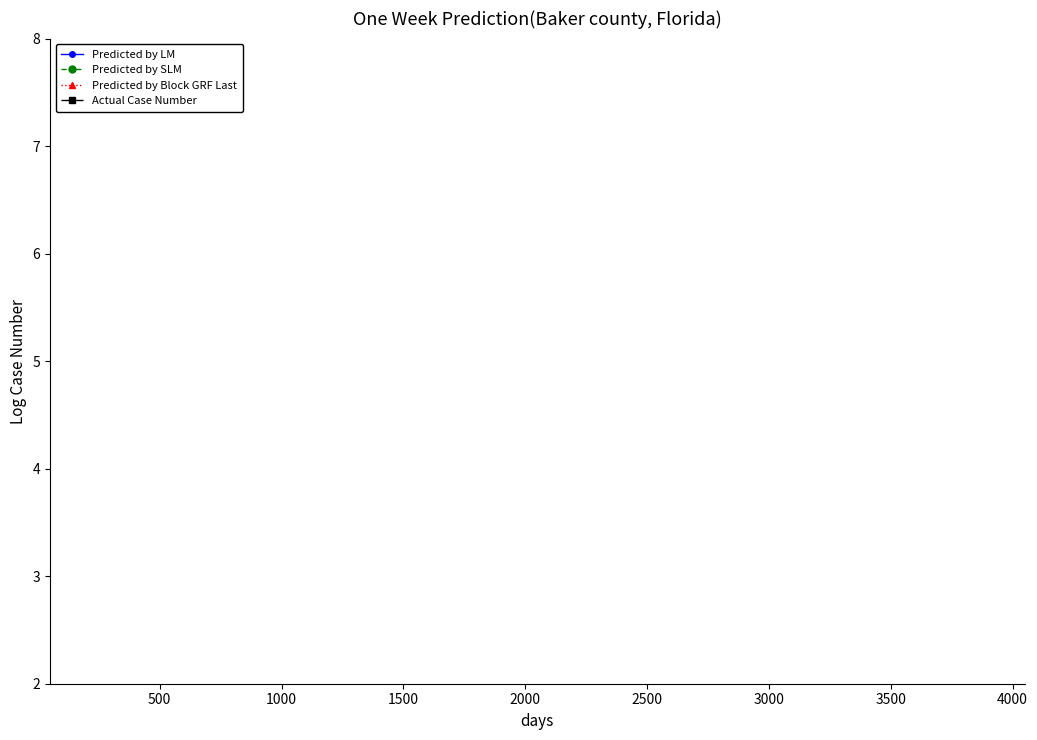

Does the chart display data point markers on the line(s)?

No